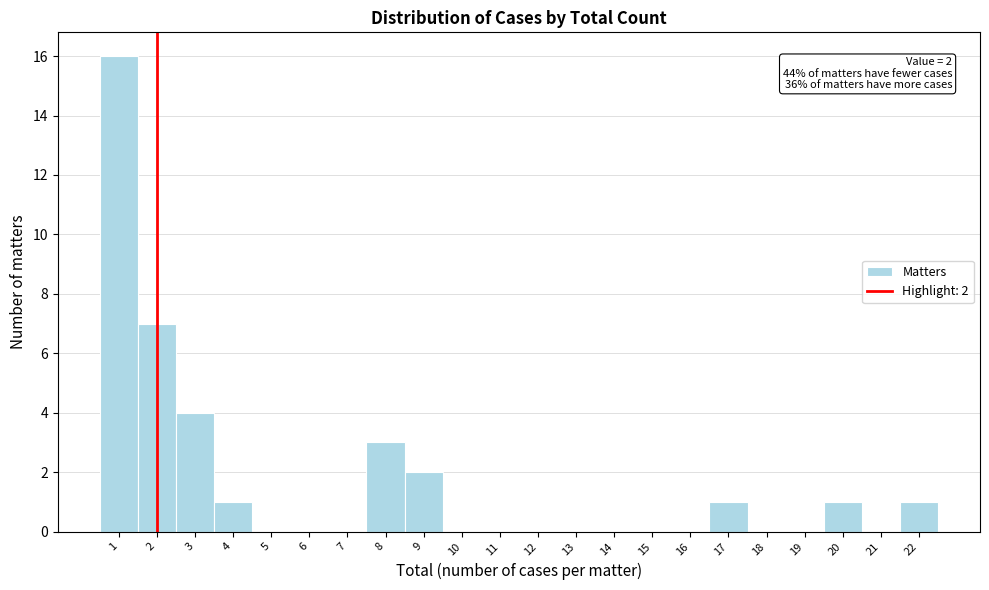

Which range on the x-axis has the tallest bar?

0.5 to 1.5